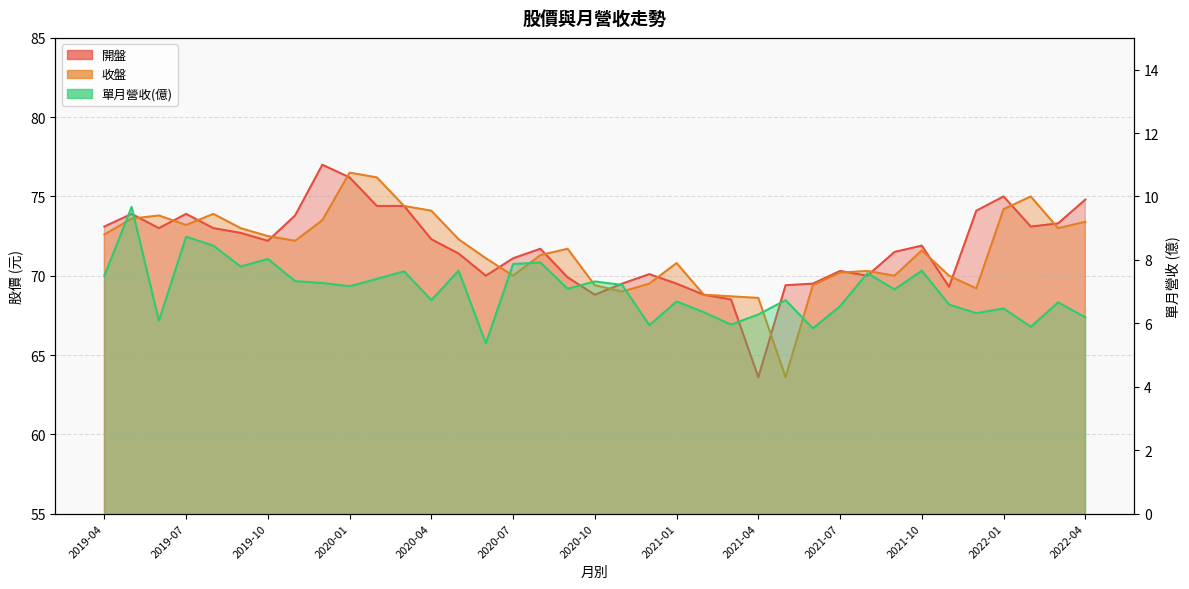

Where is the first local maximum for 開盤?

2019-05